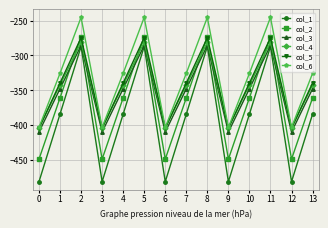

How many values in the col_2 series are below -361?

10